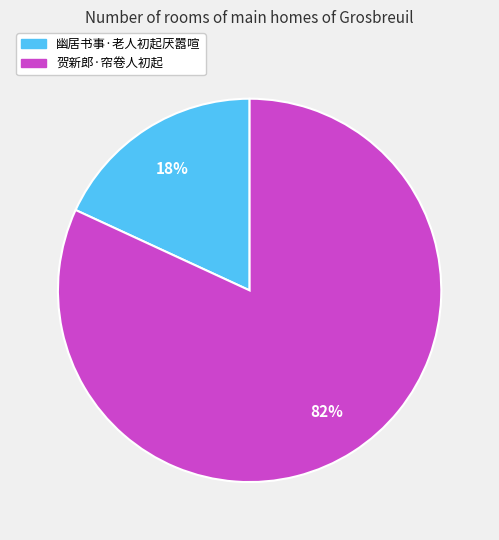

Do 幽居书事·老人初起厌嚣喧 and 贺新郎·帘卷人初起 together represent more than half of the pie?

Yes